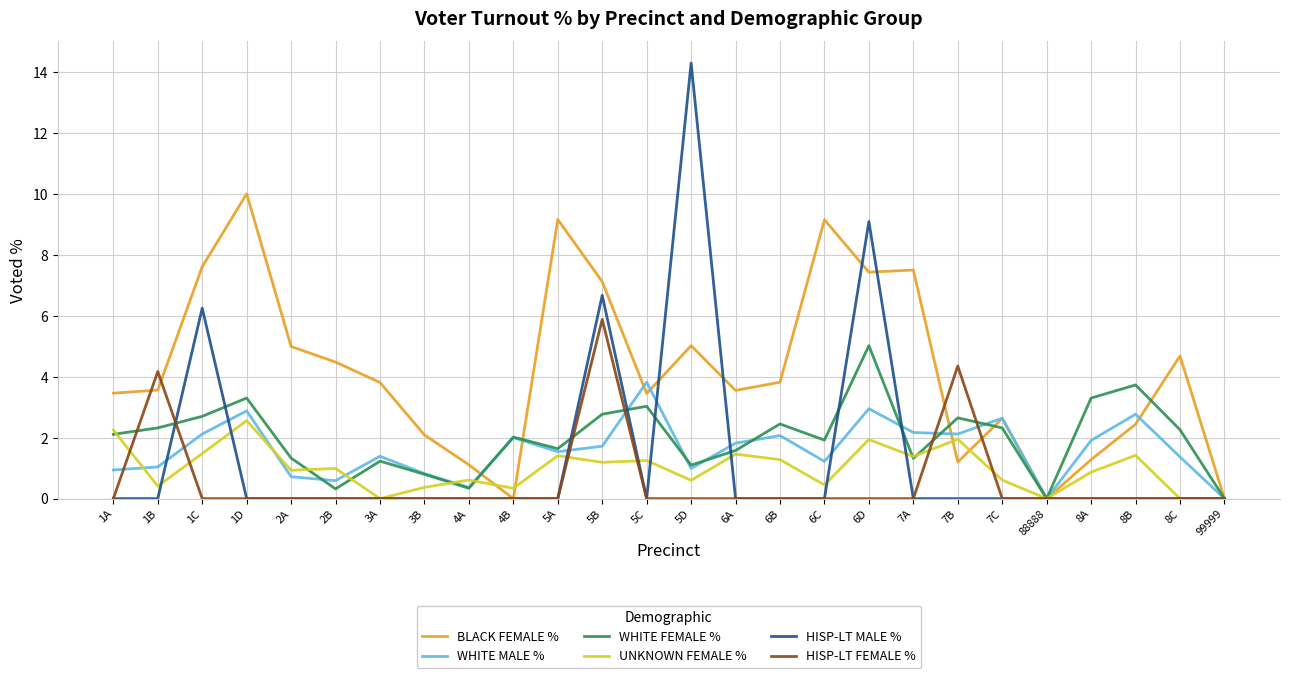

Is the value of WHITE FEMALE % at 5D greater than the value of HISP-LT MALE % at 6A?

Yes